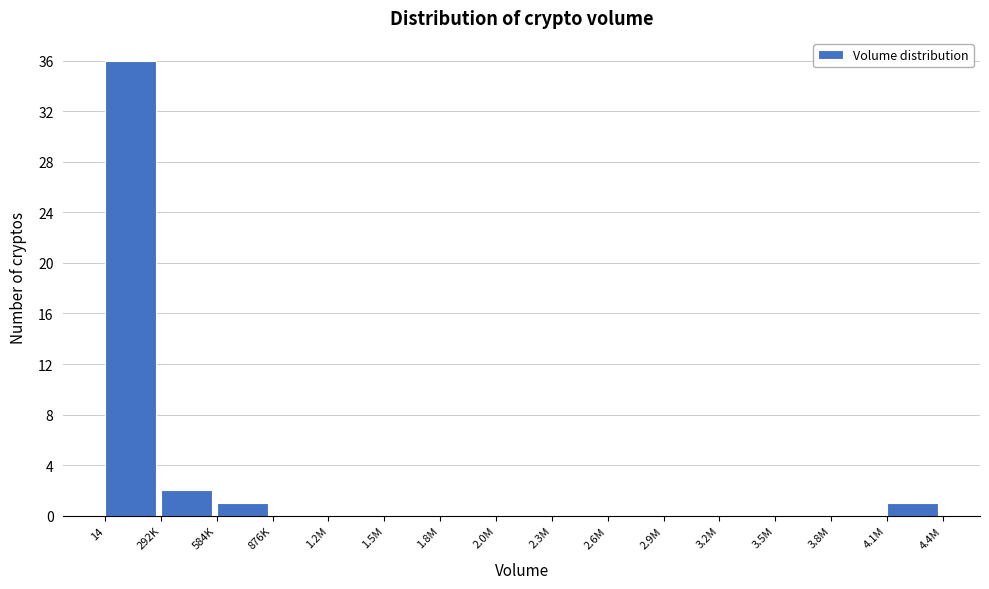

Reading right to left, transcribe all the data shown in this chart.

4.1M=1	3.8M=0	3.5M=0	3.2M=0	2.9M=0	2.6M=0	2.3M=0	2.0M=0	1.8M=0	1.5M=0	1.2M=0	876K=0	584K=1	292K=2	14=36